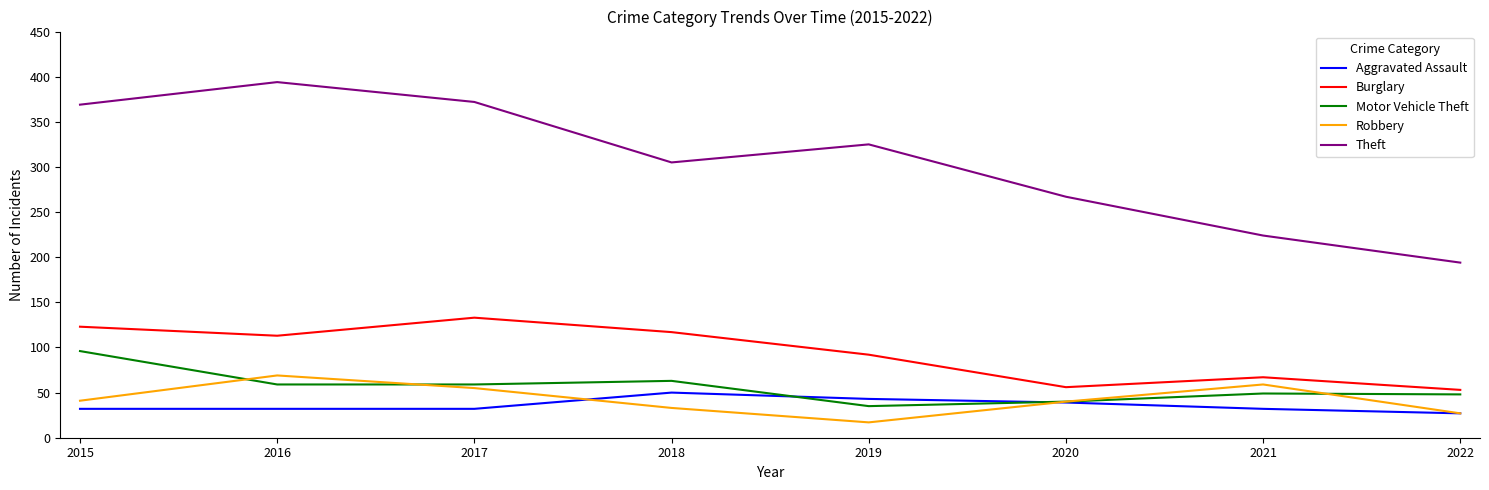

Does the chart display data point markers on the line(s)?

No